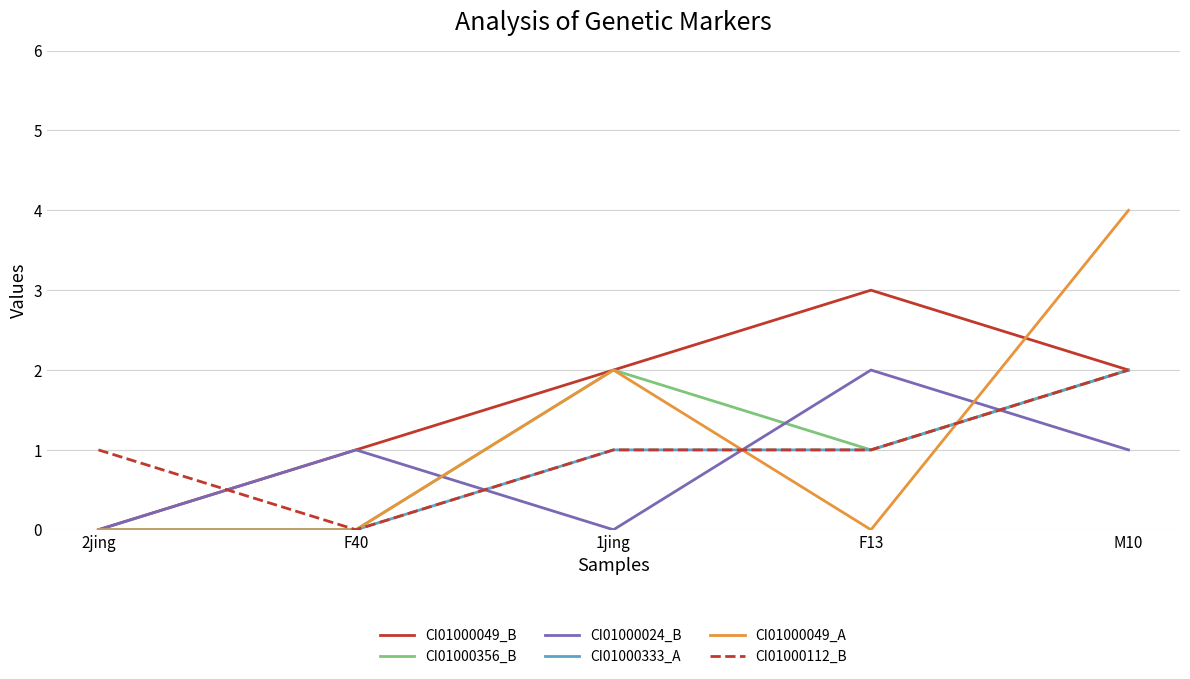

True or false: CI01000356_B has more than 1 interior local peaks.

False